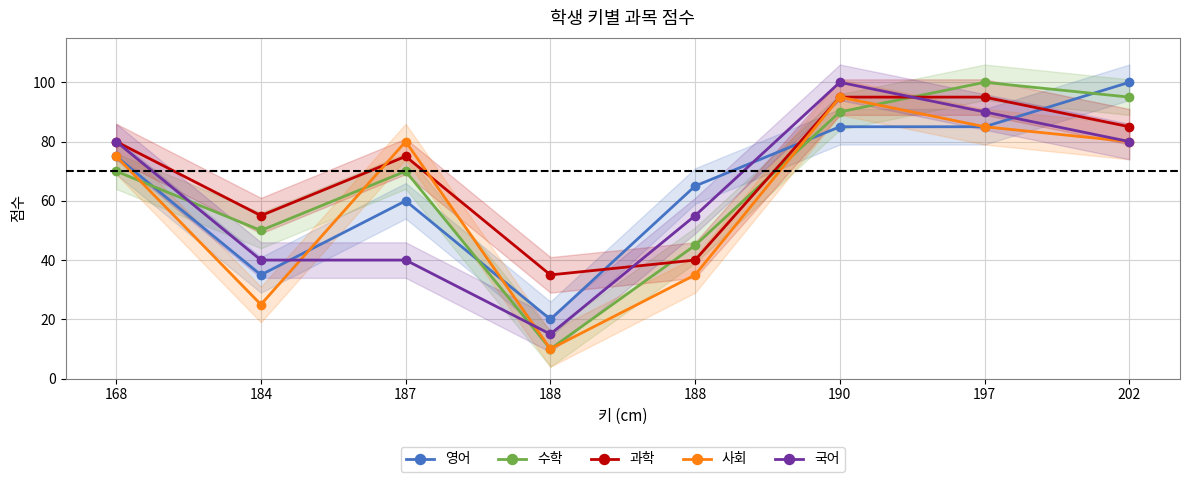

Between 168 and 202, which series saw the biggest shift?

영어